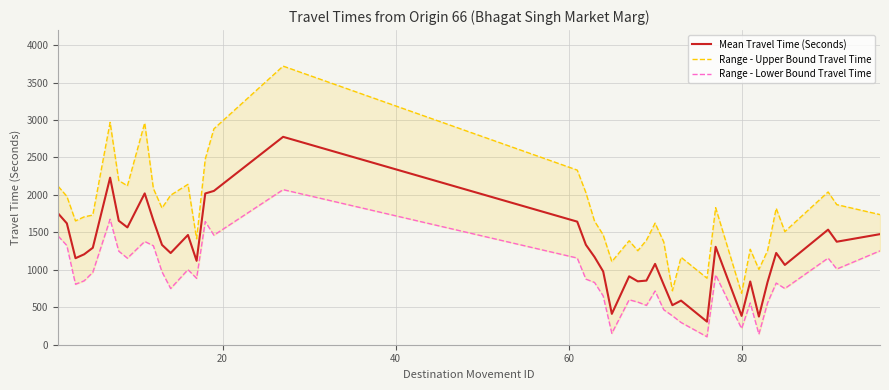

What is the lowest value of the Mean Travel Time (Seconds) series?

308